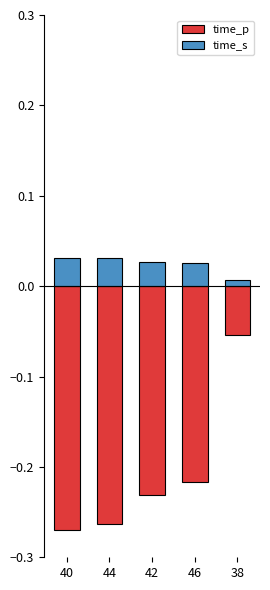

At 38, list the series in order from smallest to largest.

time_p, time_s